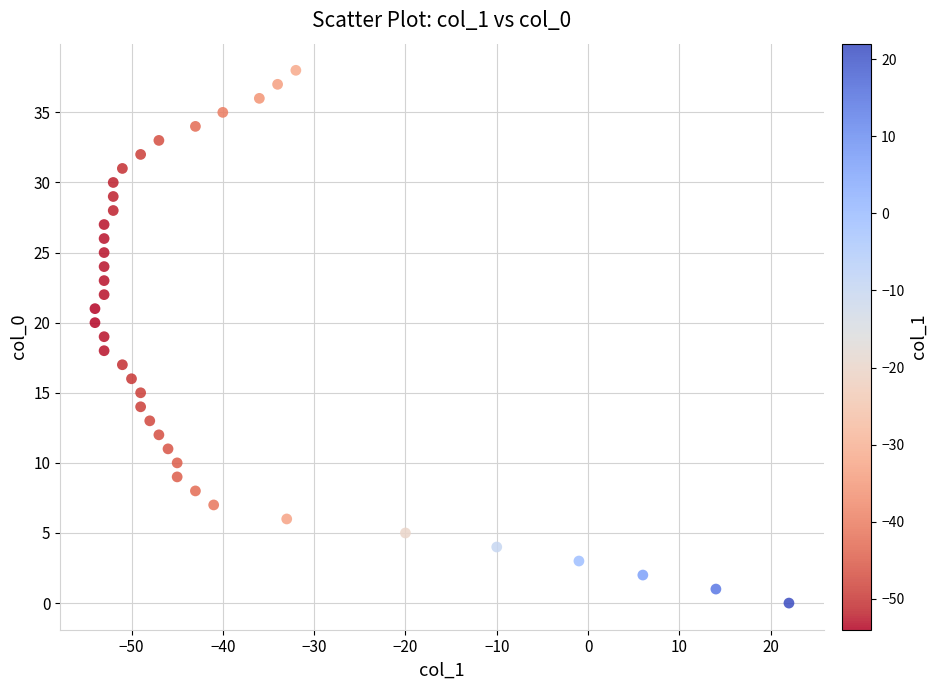

What is the range of X values (max minus min)?

76